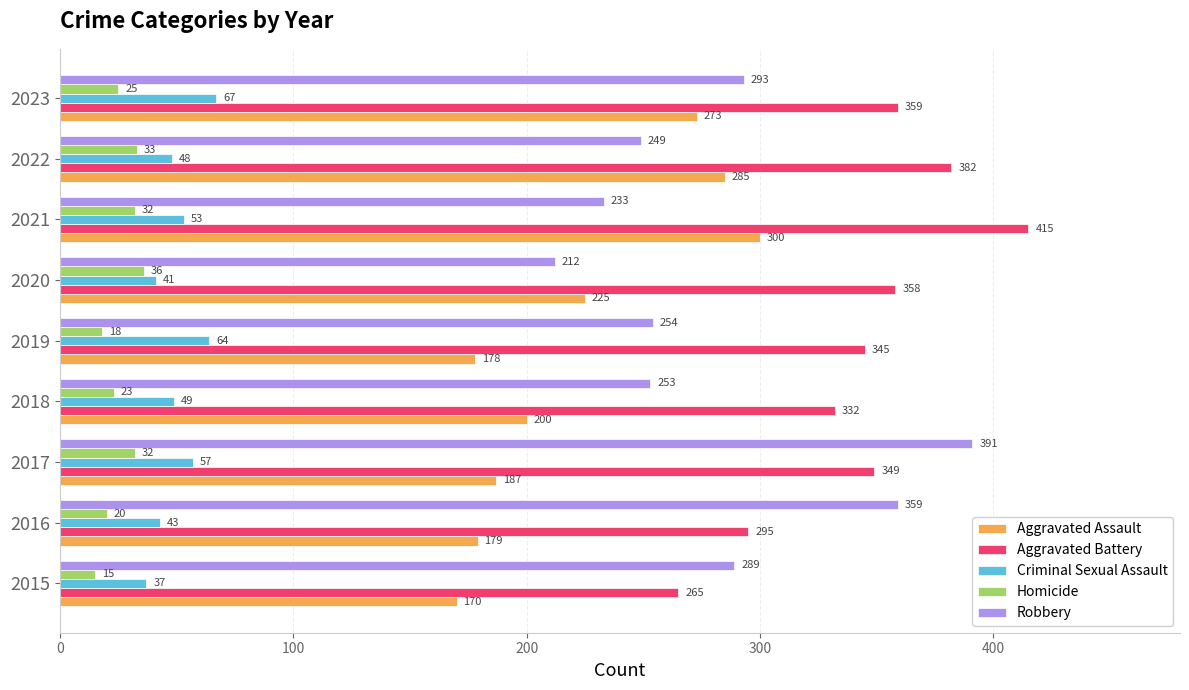

What is the difference between the second highest and minimum values in the Aggravated Battery series?

117